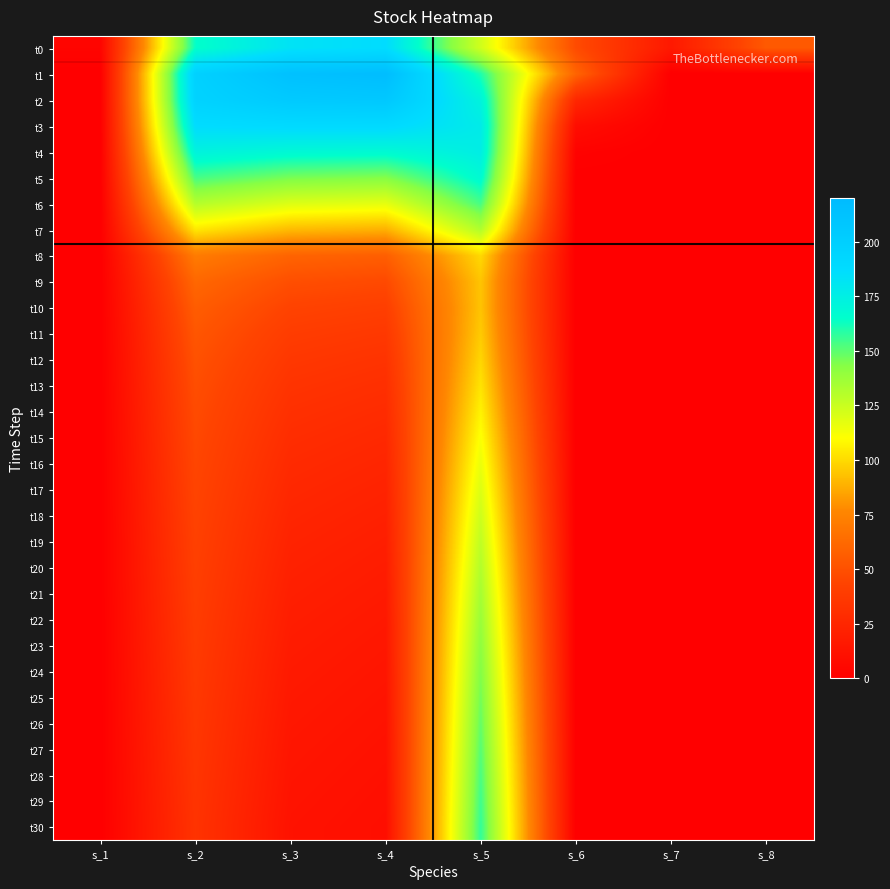

List the series in order of their peak value, highest first.

t1, t2, t3, t0, t4, t5, t30, t29, t6, t28, t27, t26, t25, t24, t23, t22, t21, t7, t20, t19, t18, t17, t16, t15, t14, t13, t8, t12, t11, t9, t10